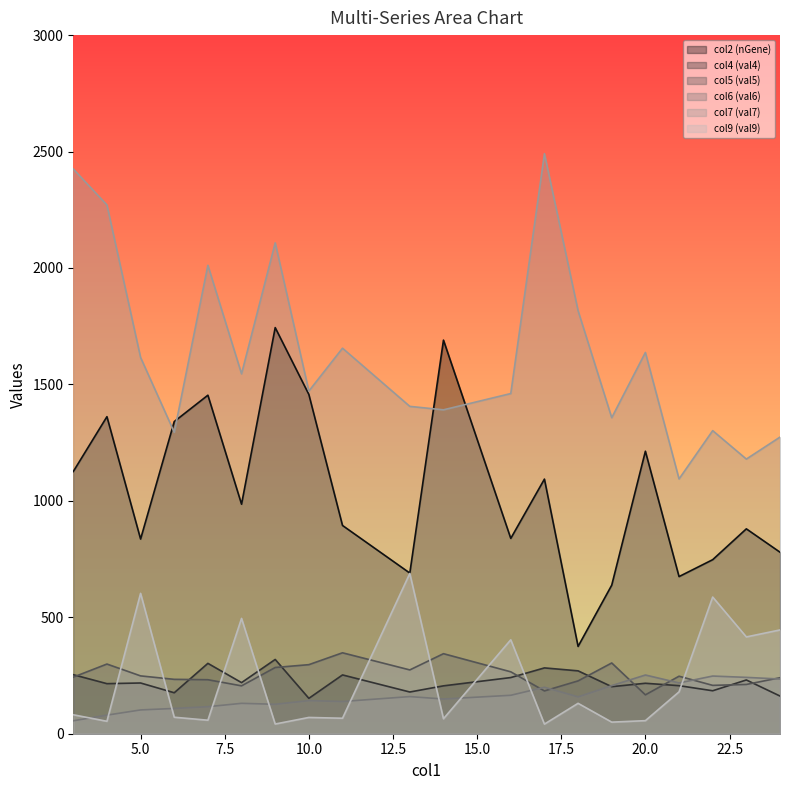

How many lines are shown in the chart?

6